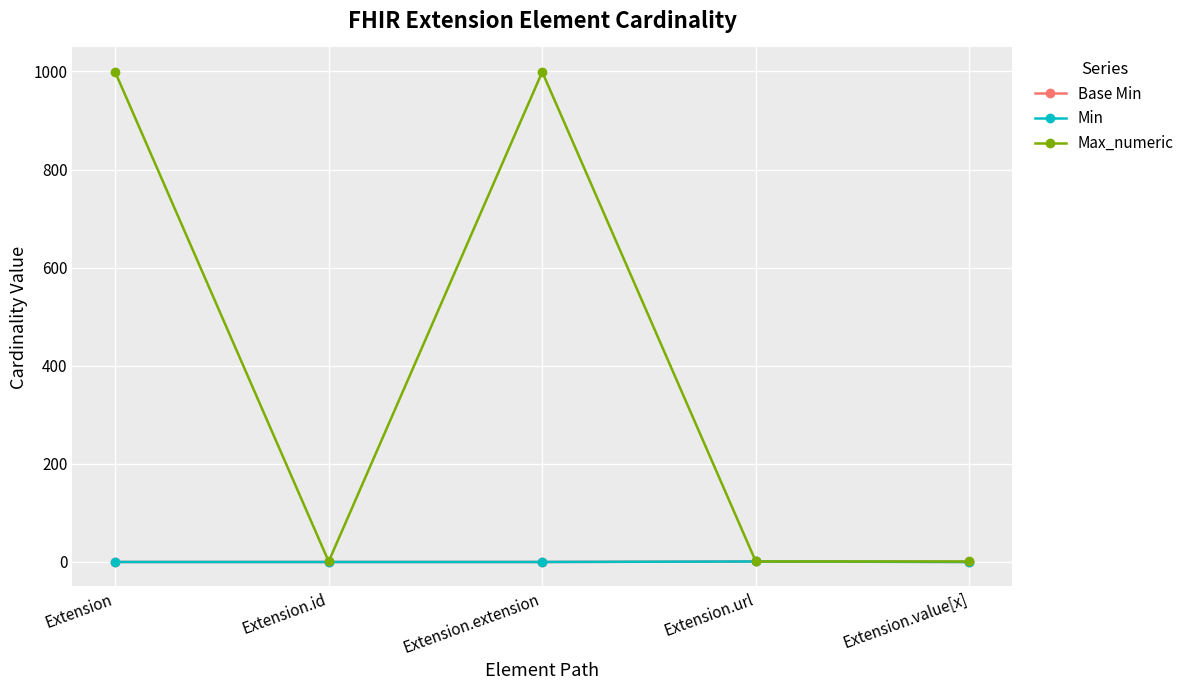

At which category does Base Min reach its first local peak?

Extension.url